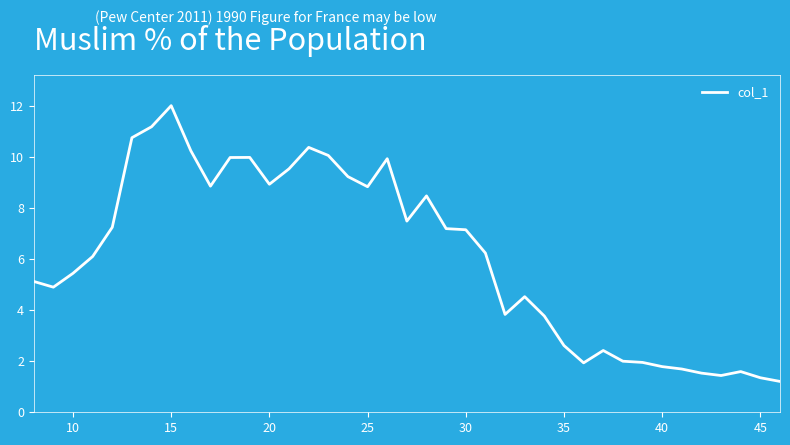

What is the difference between the maximum and minimum values?

10.8